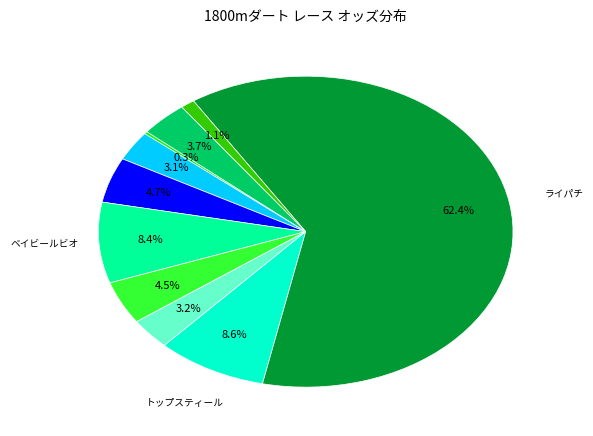

Is there any slice that represents more than half of the pie?

Yes